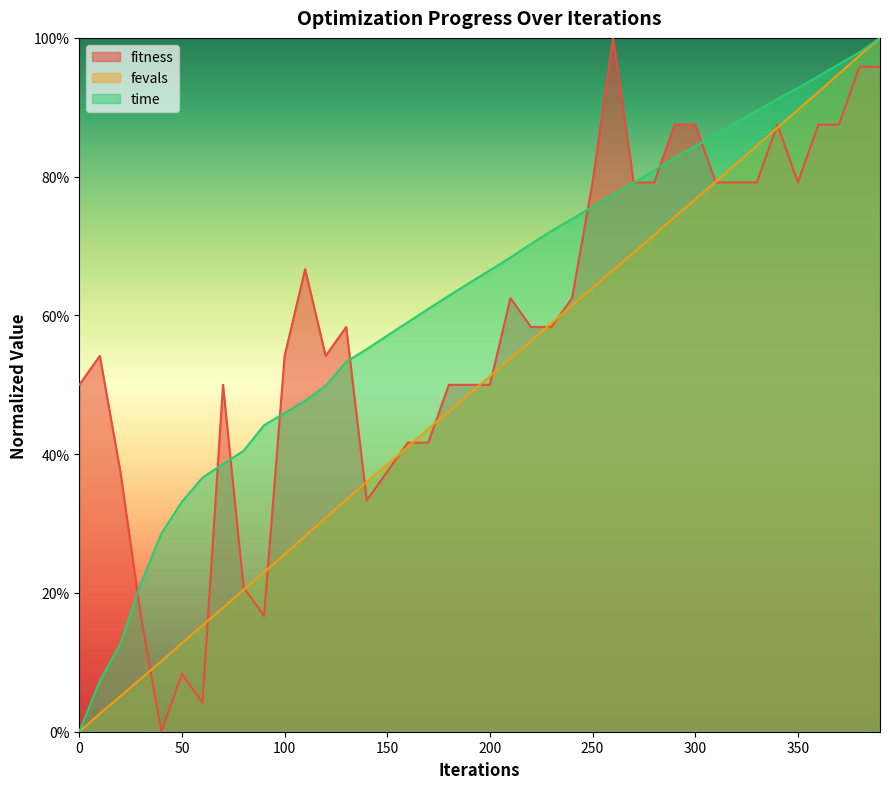

Between which two adjacent categories do time and fitness first intersect?

20 and 30